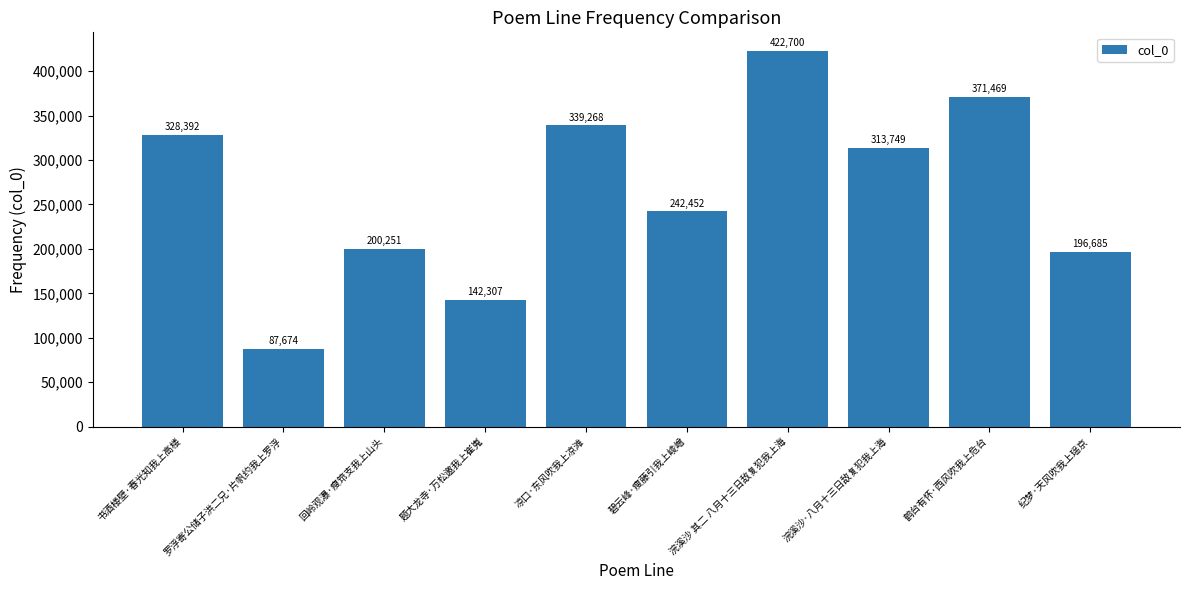

Reading left to right, transcribe all the data shown in this chart.

328392	87674	200251	142307	339268	242452	422700	313749	371469	196685